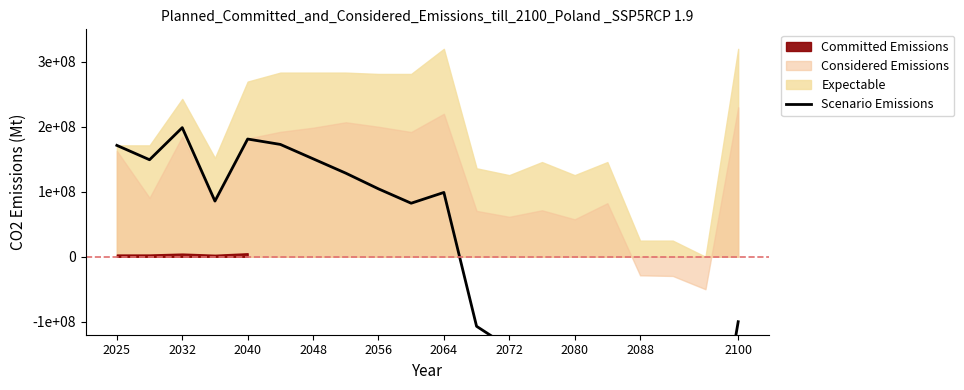

The chart shows a value of 80082593.6 at 2032. True or false?

False